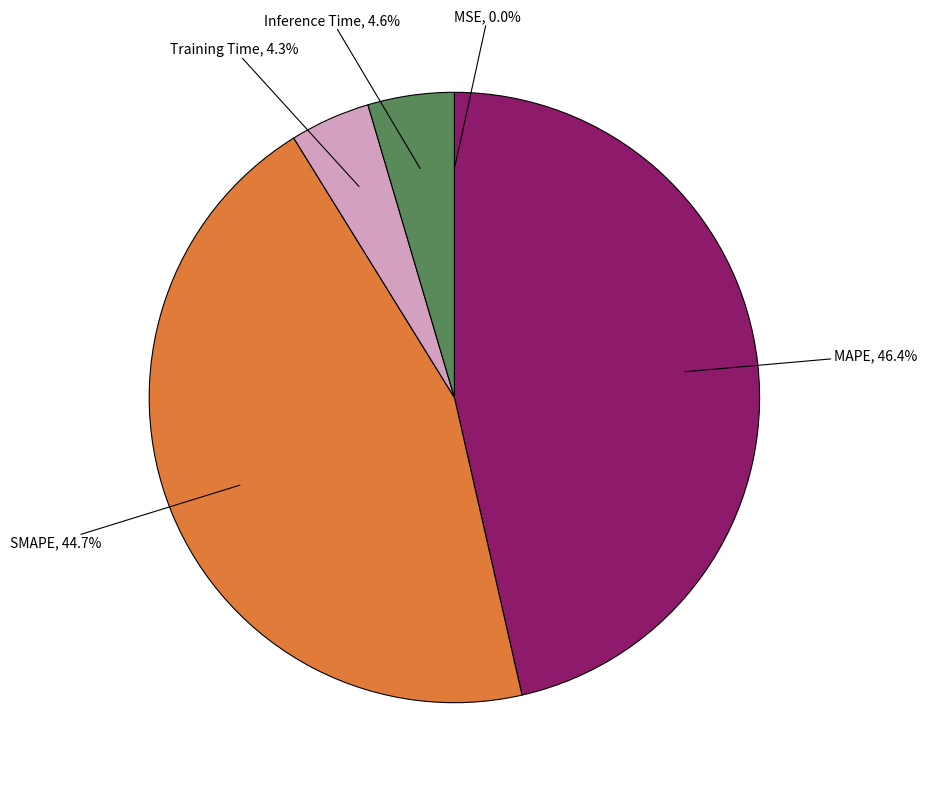

Count the number of slices in the pie.

5